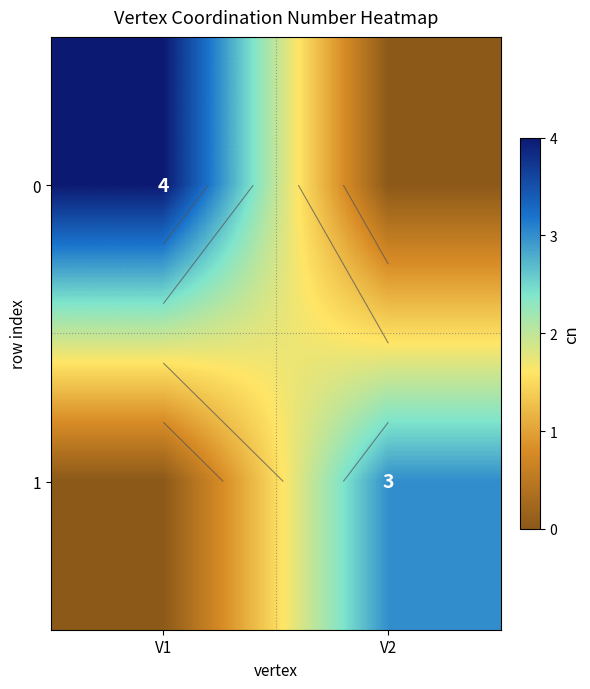

What is the average value of the 0 series?

2